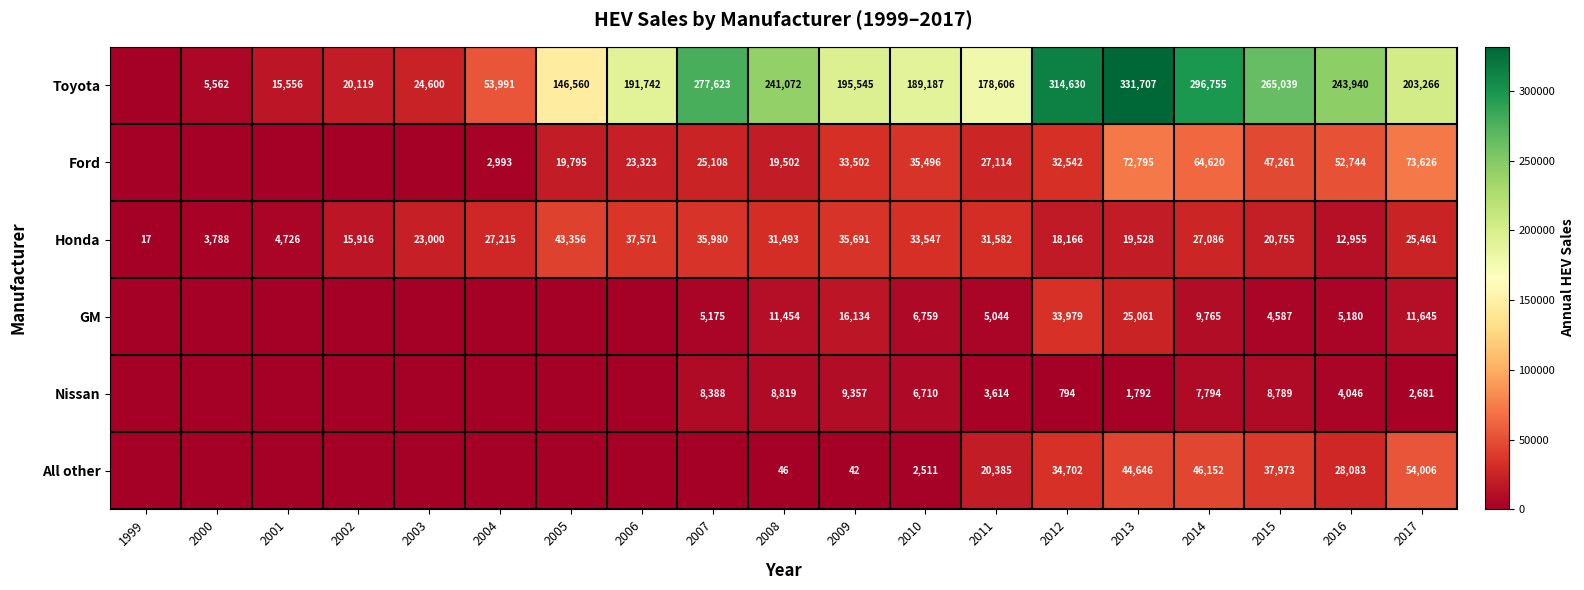

Rank the series at 2012 from lowest to highest value.

Nissan, Honda, Ford, GM, All other, Toyota